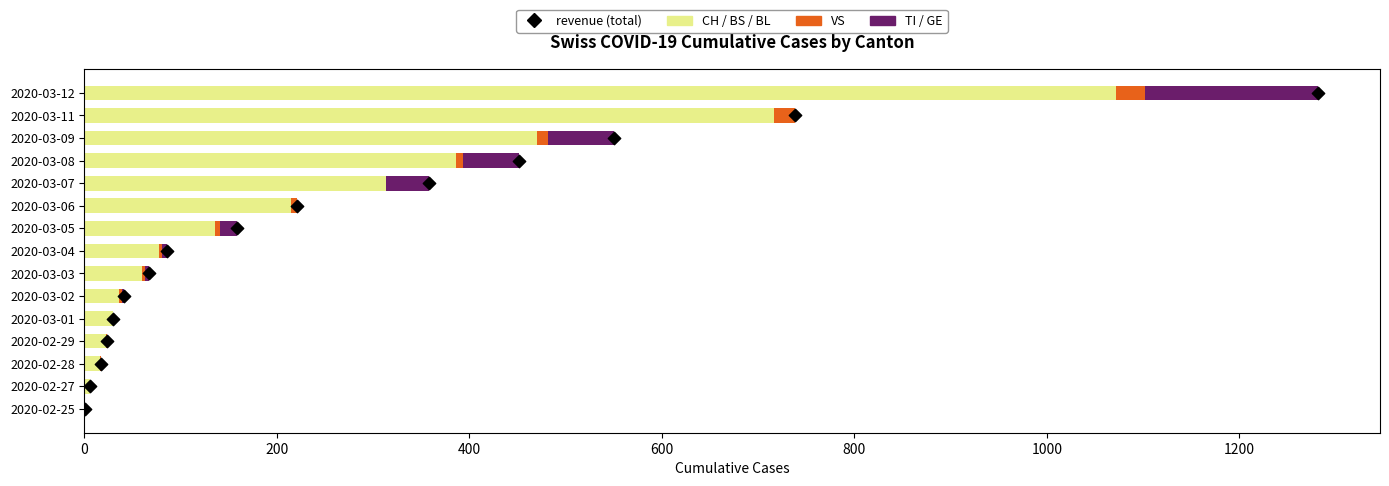

At which category is the sum across all series the highest?

2020-03-12